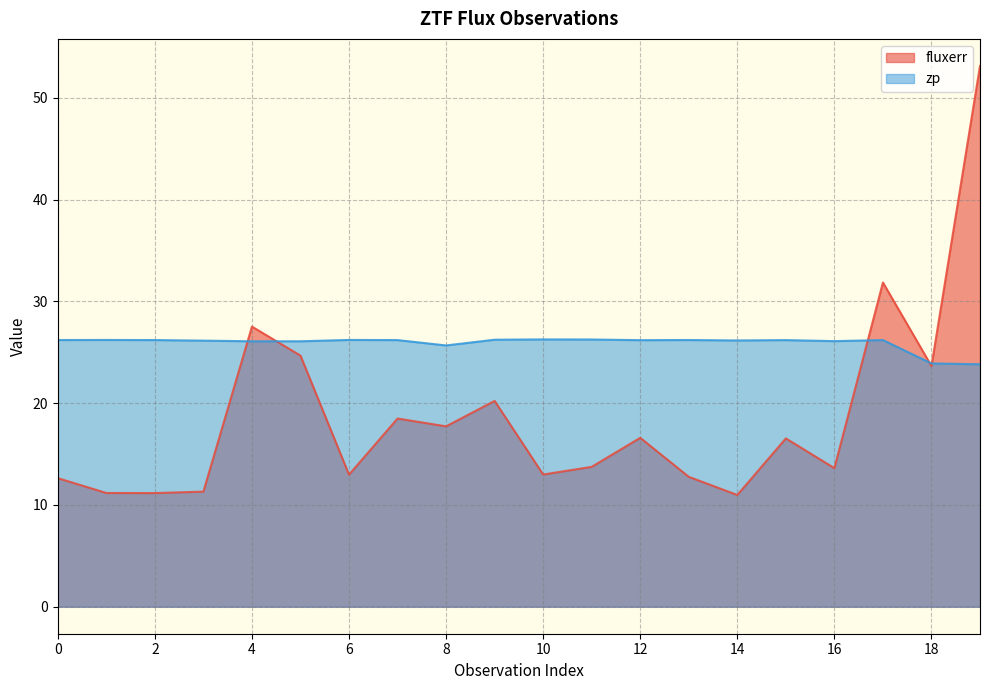

What is the difference between the highest and lowest values at 19?

29.3